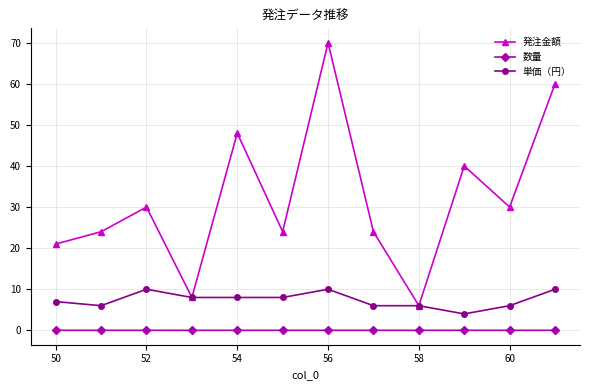

Which series has the widest spread of values?

発注金額